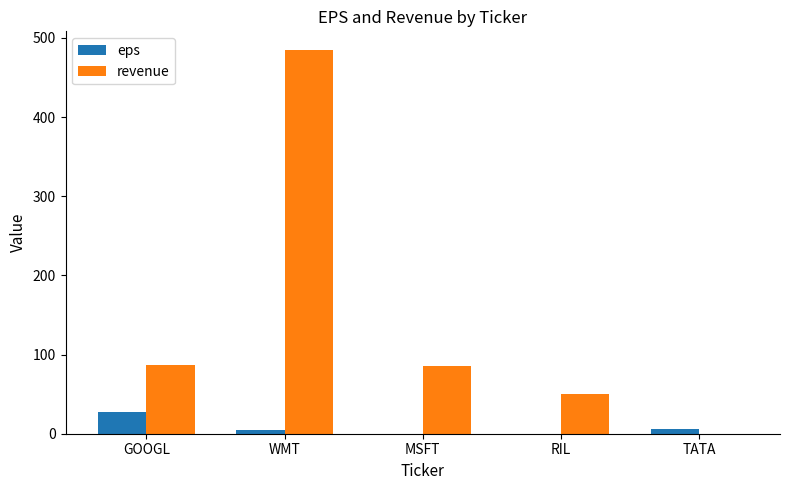

What is the total value across all series at RIL?

50.0